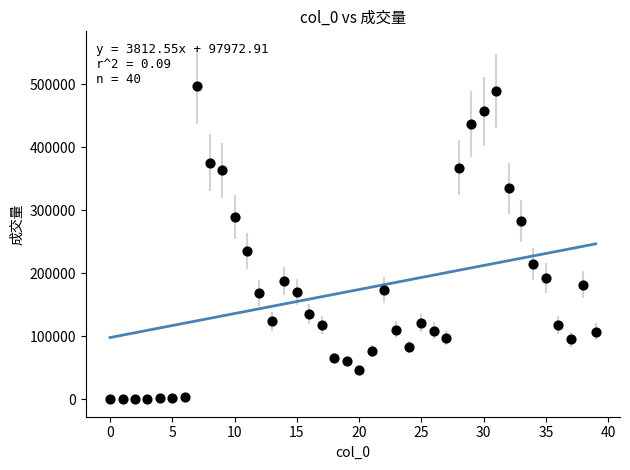

What is the range of Y values (max minus min)?

496401